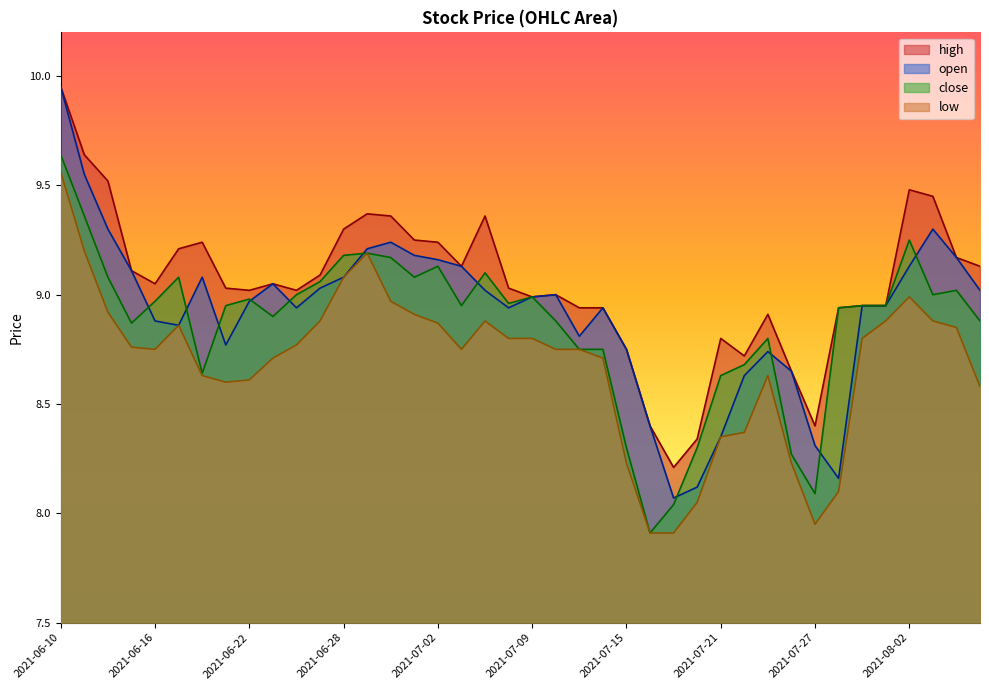

True or false: high has more than 1 points higher than both neighbors.

True